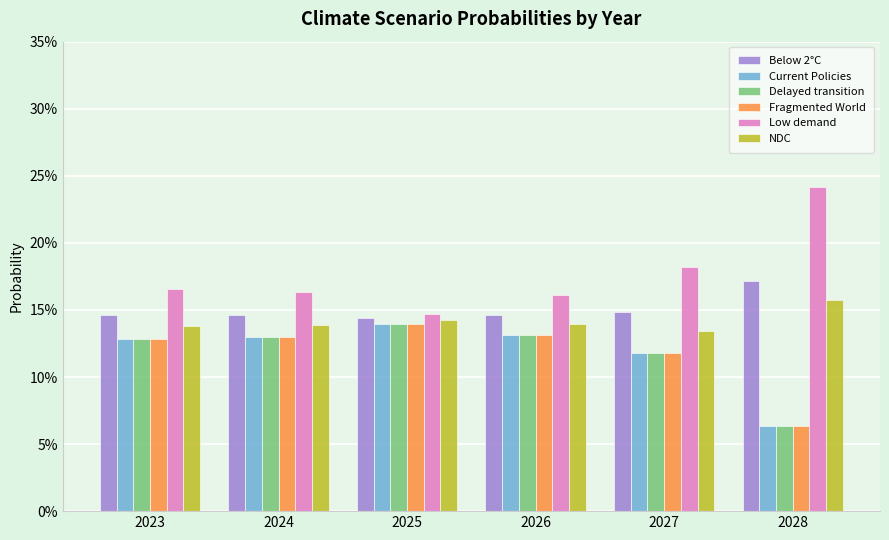

Is it true that Low demand equals 0.2 at 2025?

False